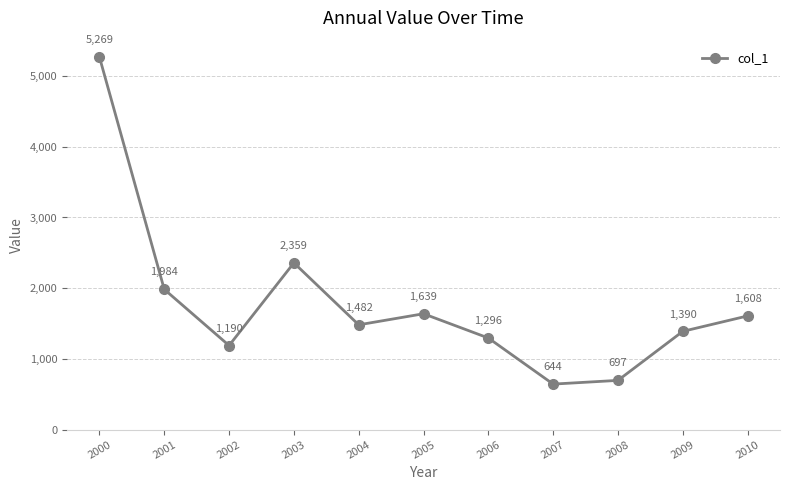

What value does the data have at 2010?

1608.3